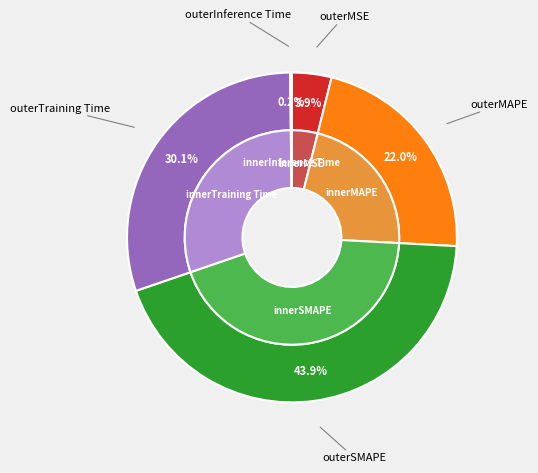

What percentage do SMAPE and Inference Time together represent?

44.1%